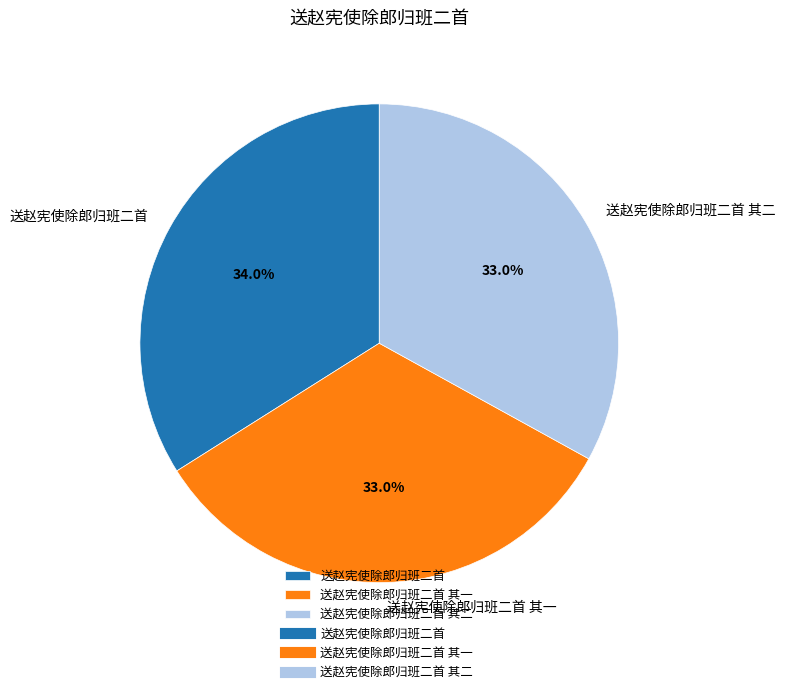

What percentage is the 送赵宪使除郎归班二首 slice, to the nearest percent?

34%